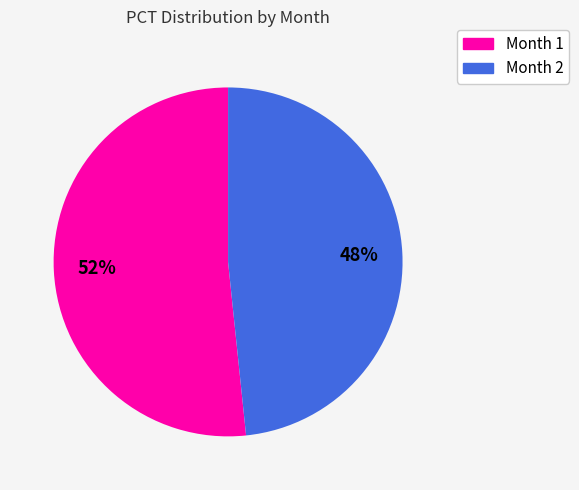

To the nearest percent, what percentage of the pie is Month 2?

48%